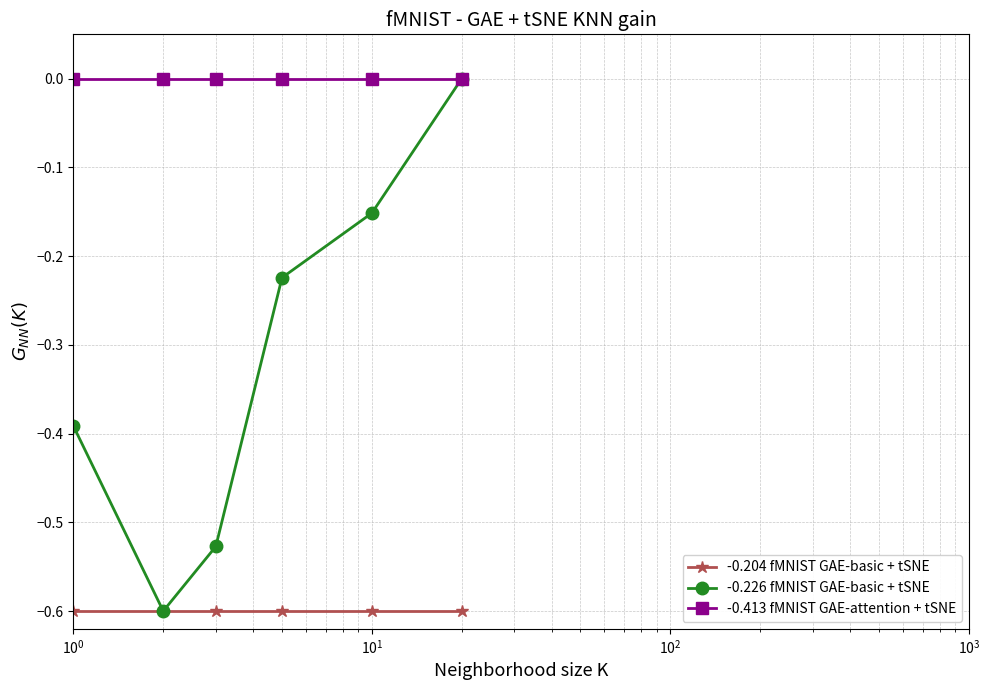

What is the difference between the second highest and minimum values in the -0.226 fMNIST GAE-basic + tSNE series?

0.4